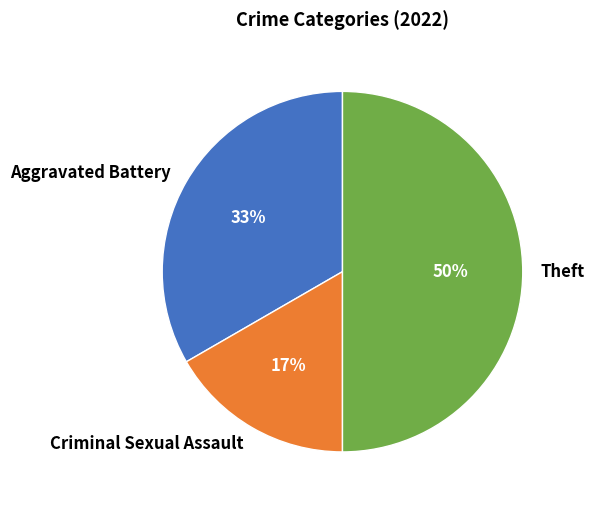

How many slices are in this pie chart?

3